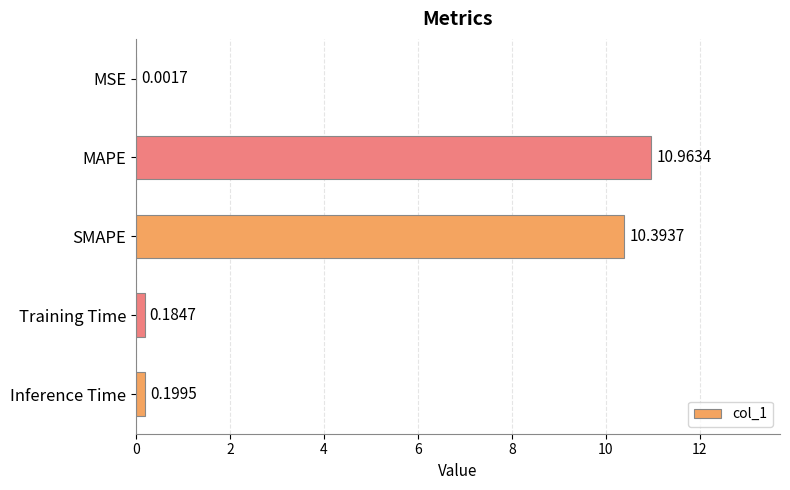

At which label is the value closest to 5?

Inference Time